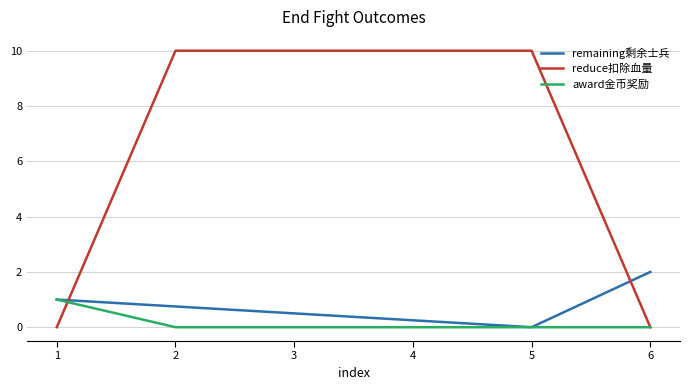

Rank the series by their maximum value, from highest to lowest.

reduce扣除血量, remaining剩余士兵, award金币奖励